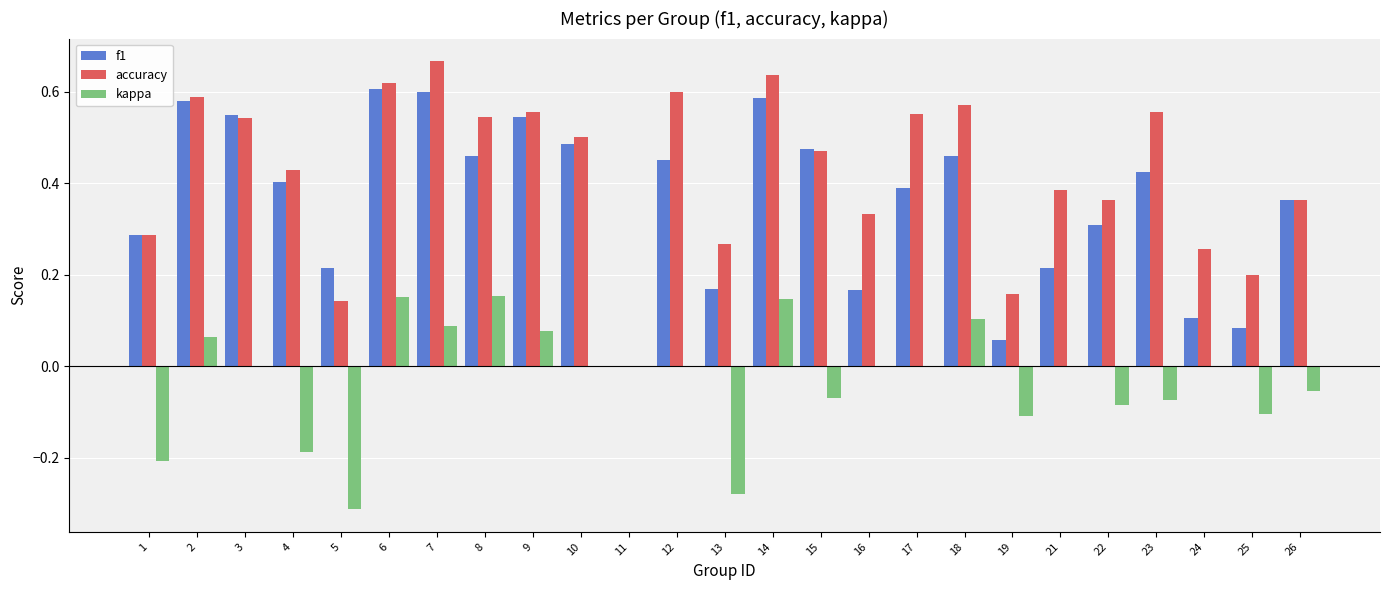

What is the sum of all accuracy values?

10.6